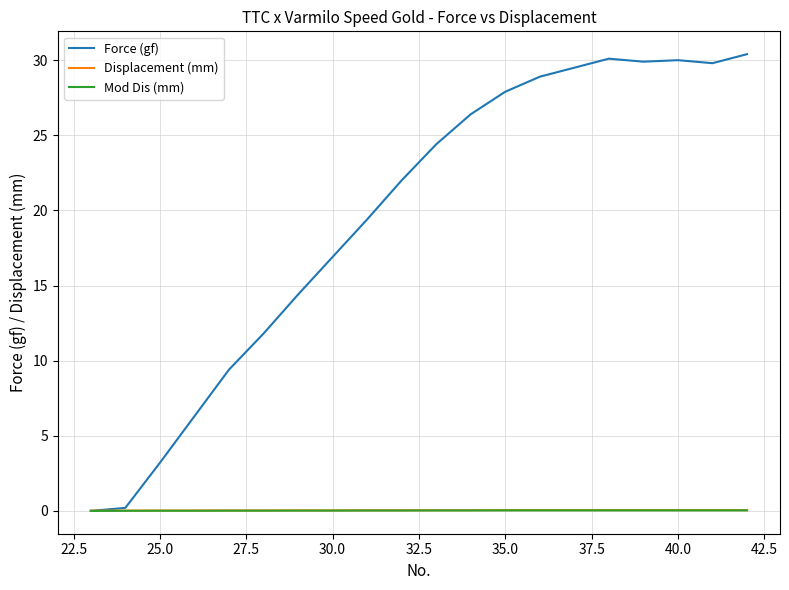

What is the greatest value displayed?

30.4